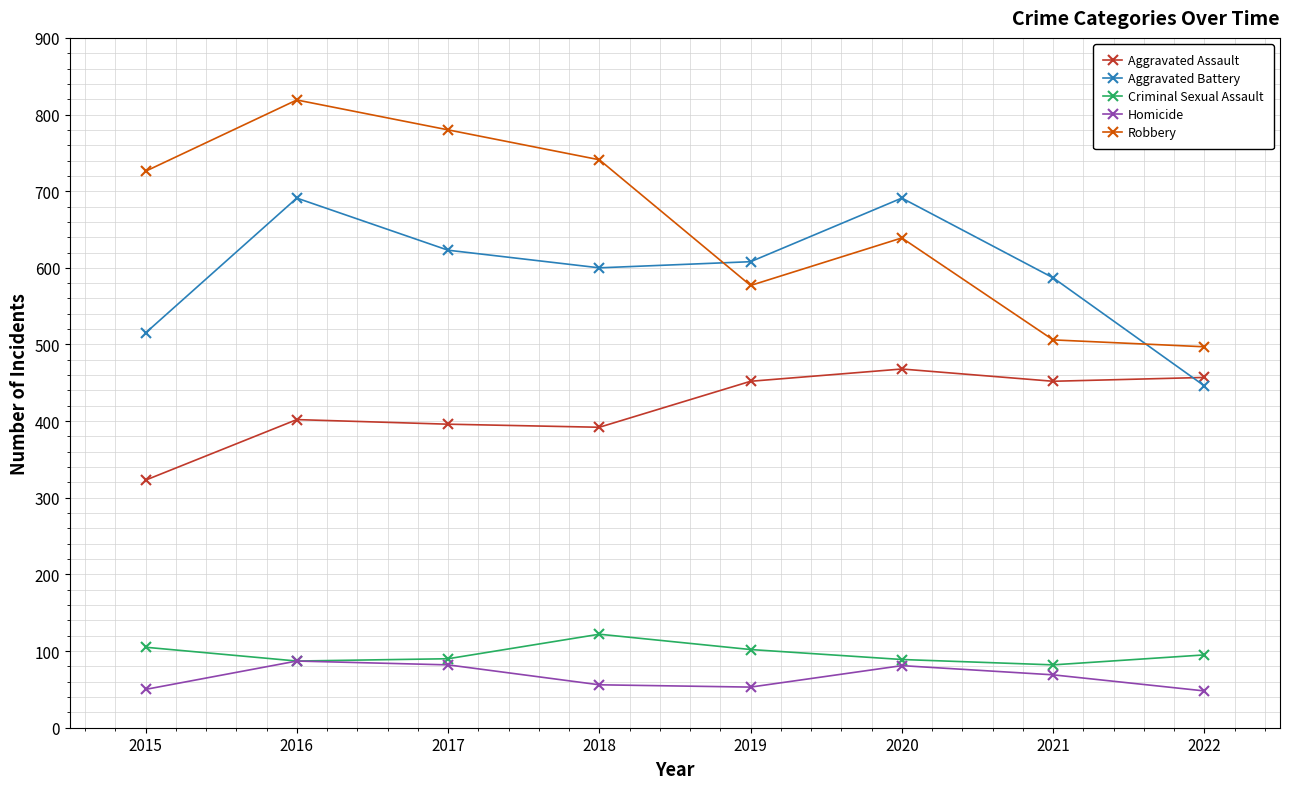

What is the value of the Homicide point at the 5th from the left?

53